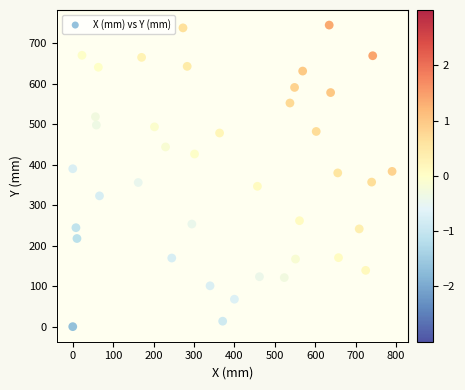

What is the range of Y values (max minus min)?

745.0